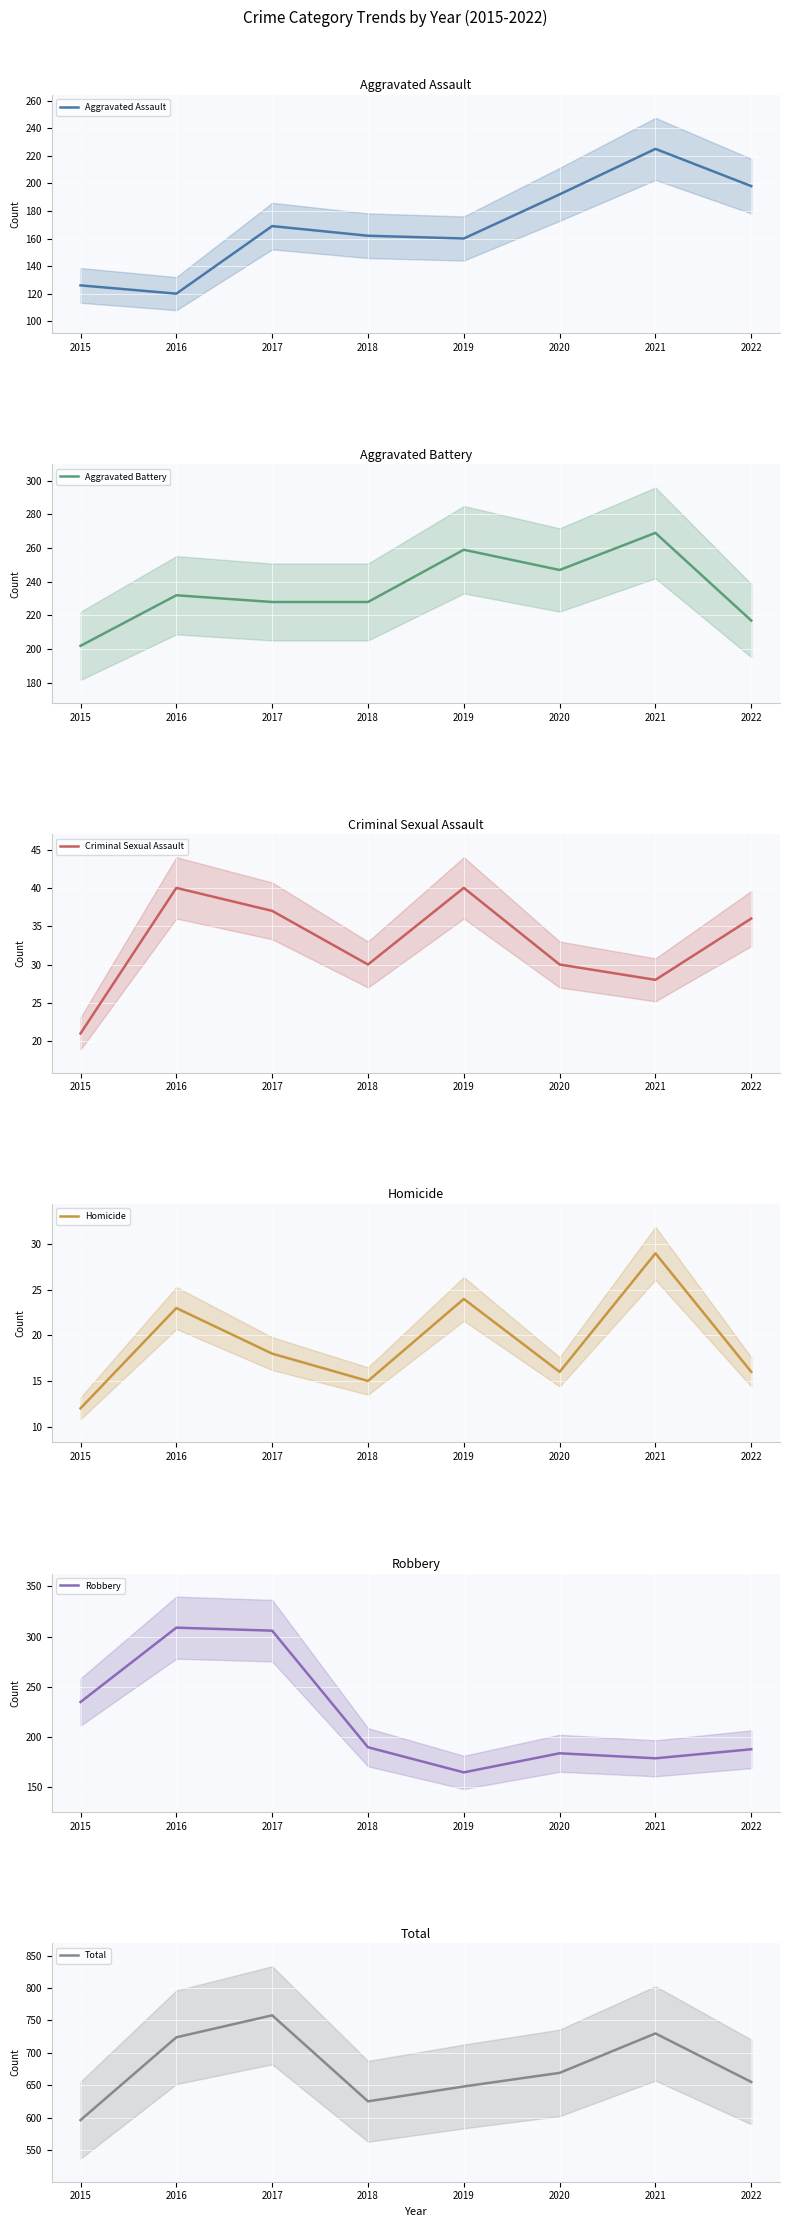

At how many categories does at least one series exceed 266?

8